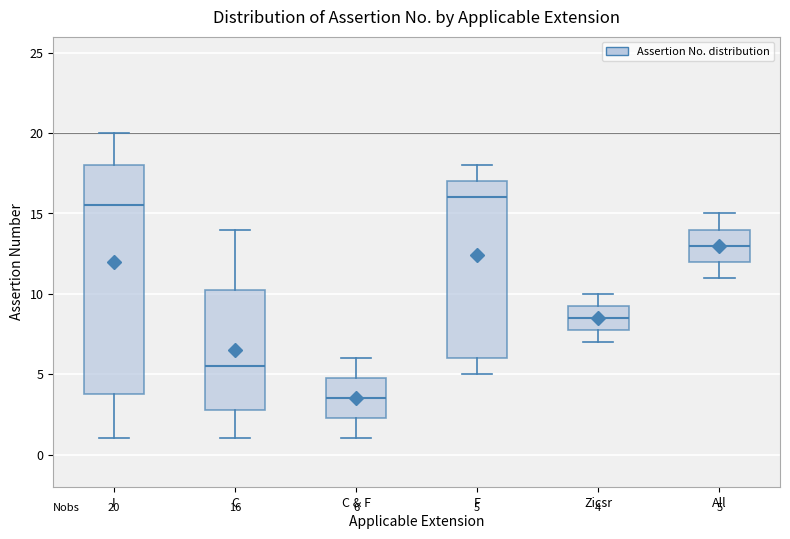

Which box has the lowest median line?

C & F